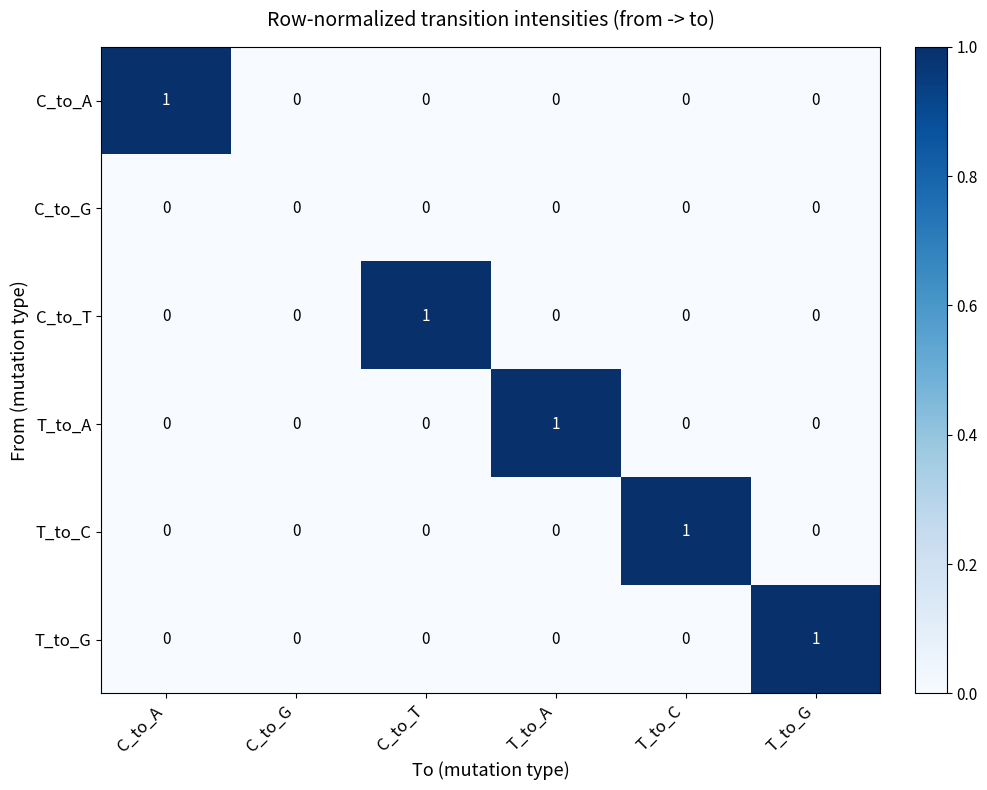

Is it true that T_to_C equals 1 at T_to_C?

True